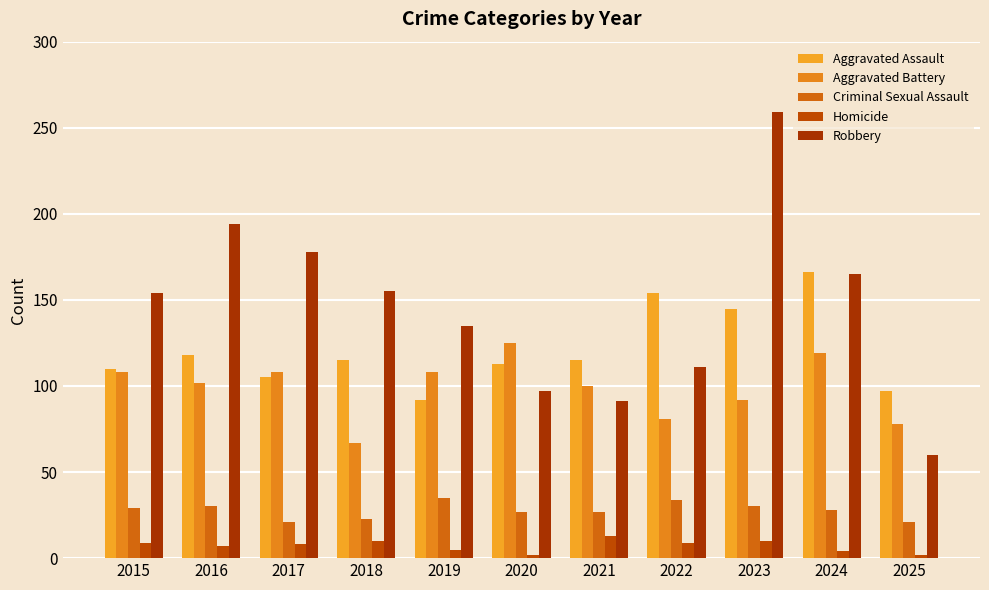

What is the minimum value for Aggravated Battery?

67